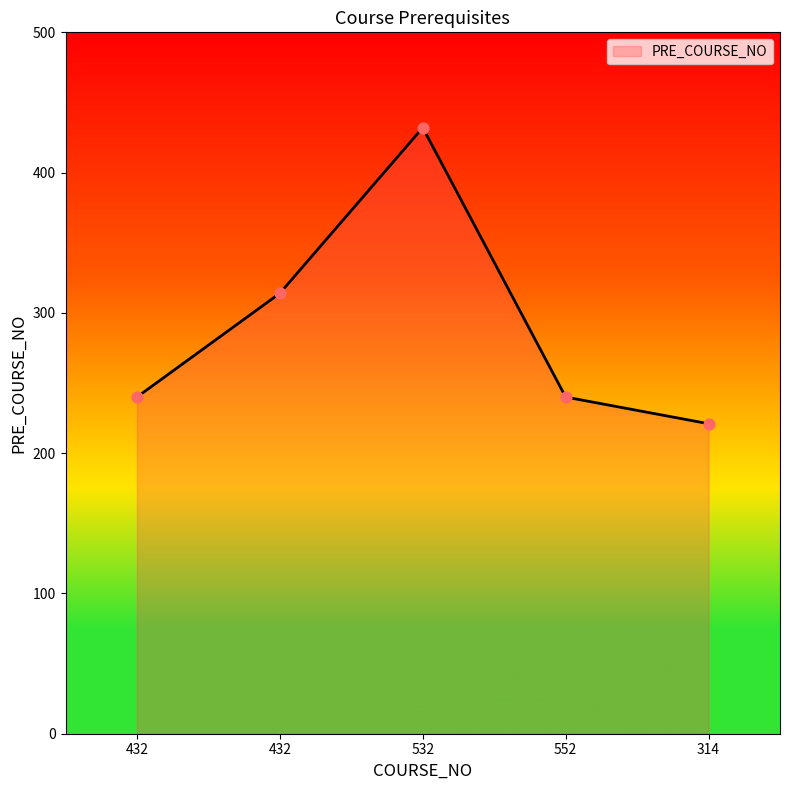

Approximately how many times larger is the value at 432 compared to 532?

0.6